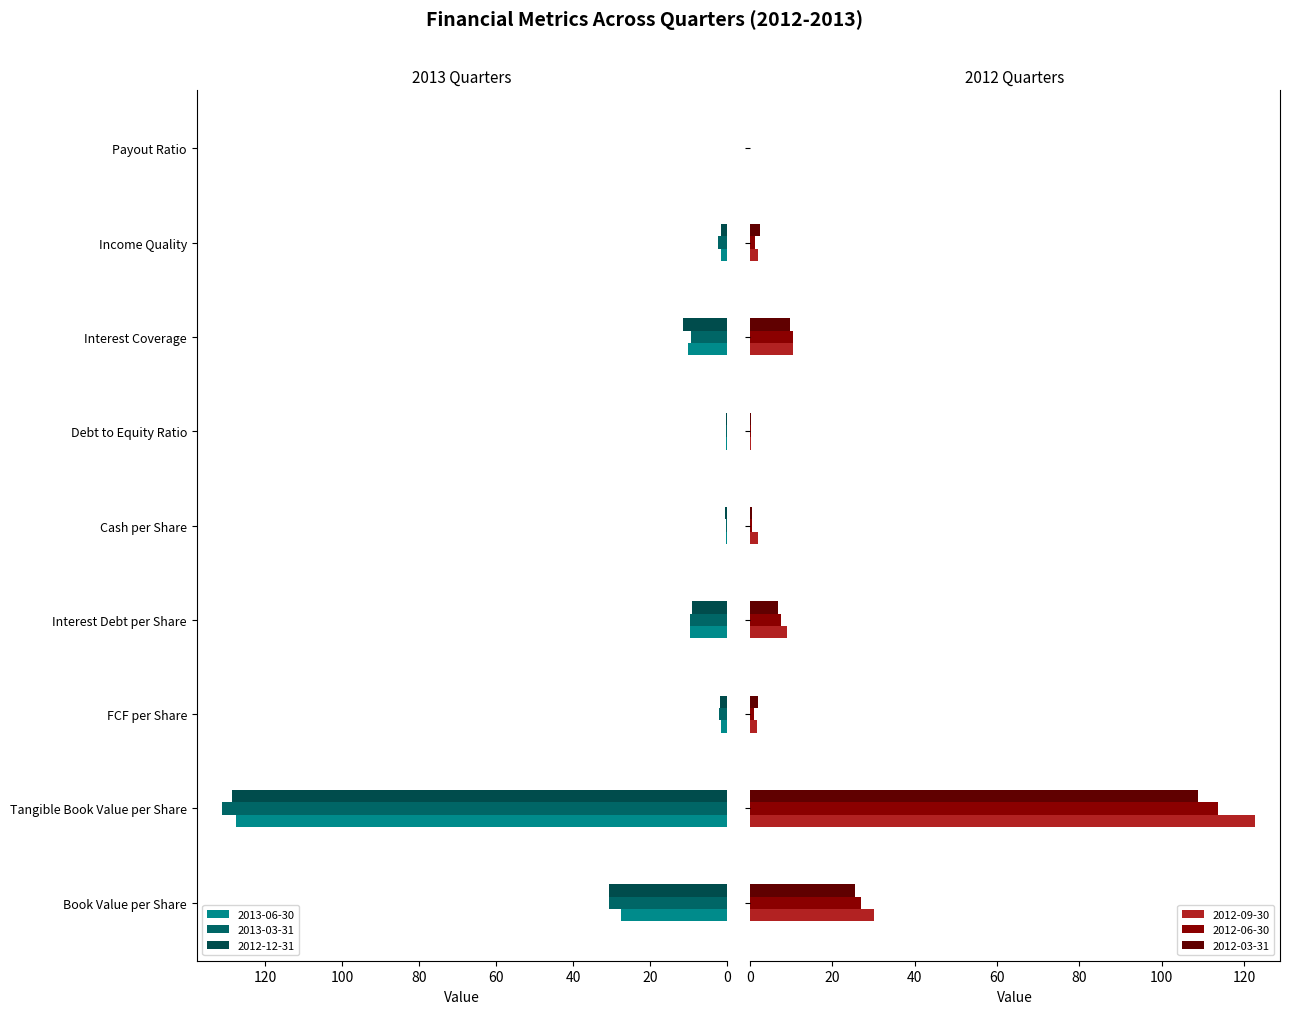

At which label does 2012-06-30 reach its peak?

Tangible Book Value per Share